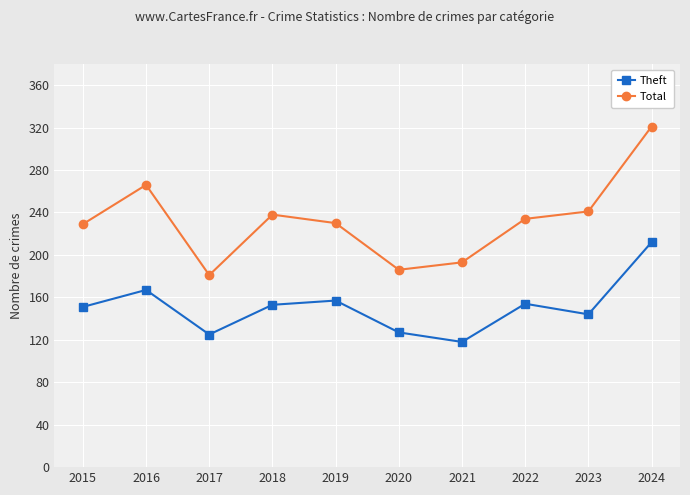

How many lines are shown in the chart?

2